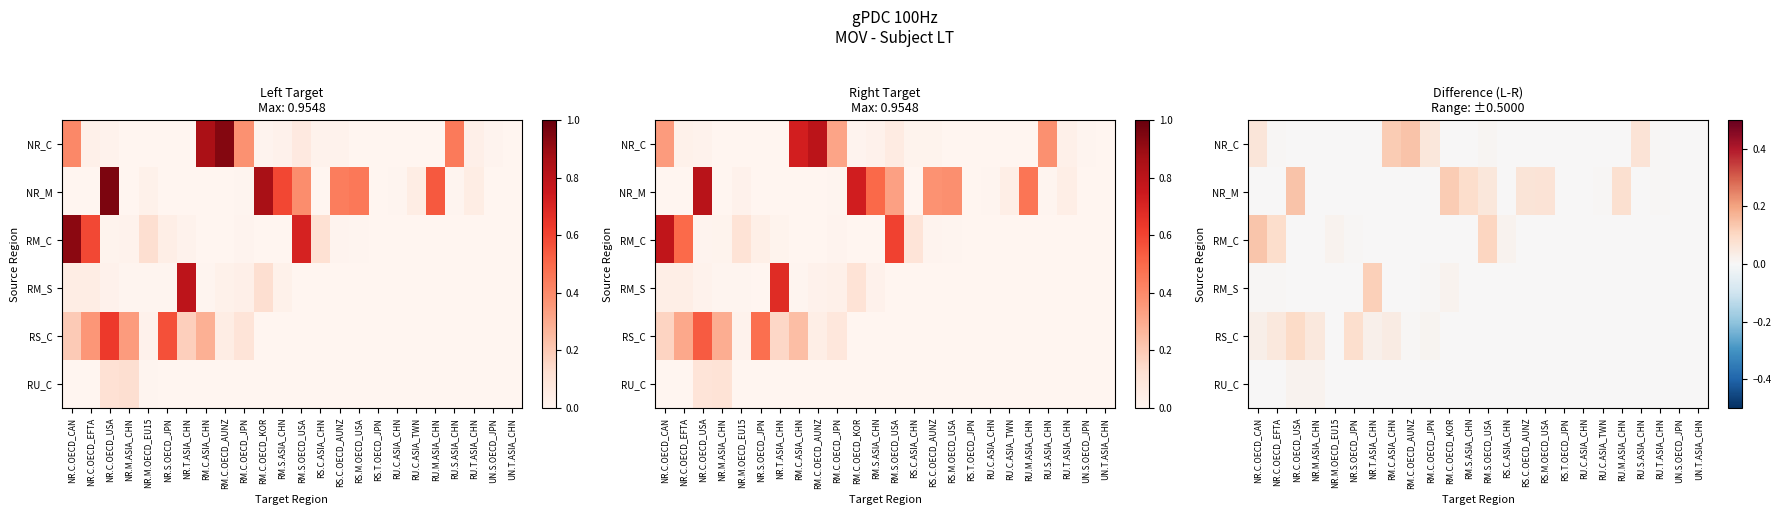

Rank the series at RU.M.ASIA_CHN from highest to lowest value.

NR_M, NR_C, RM_C, RM_S, RS_C, RU_C